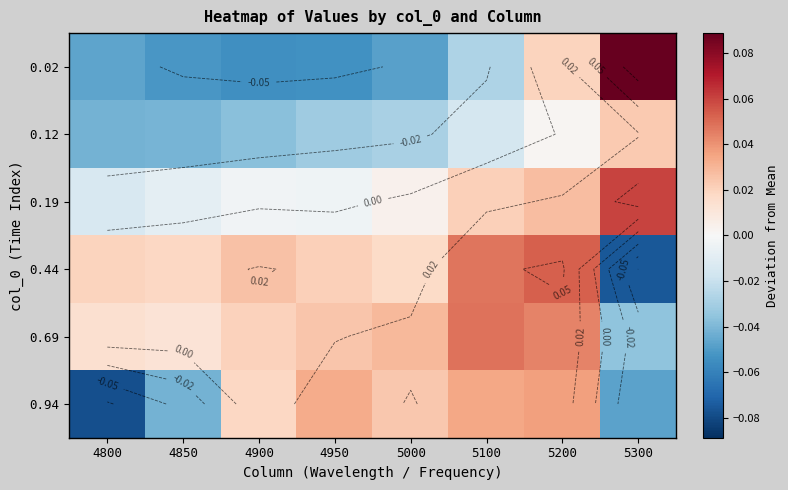

What is the difference between the highest and lowest values at 4950?

0.1